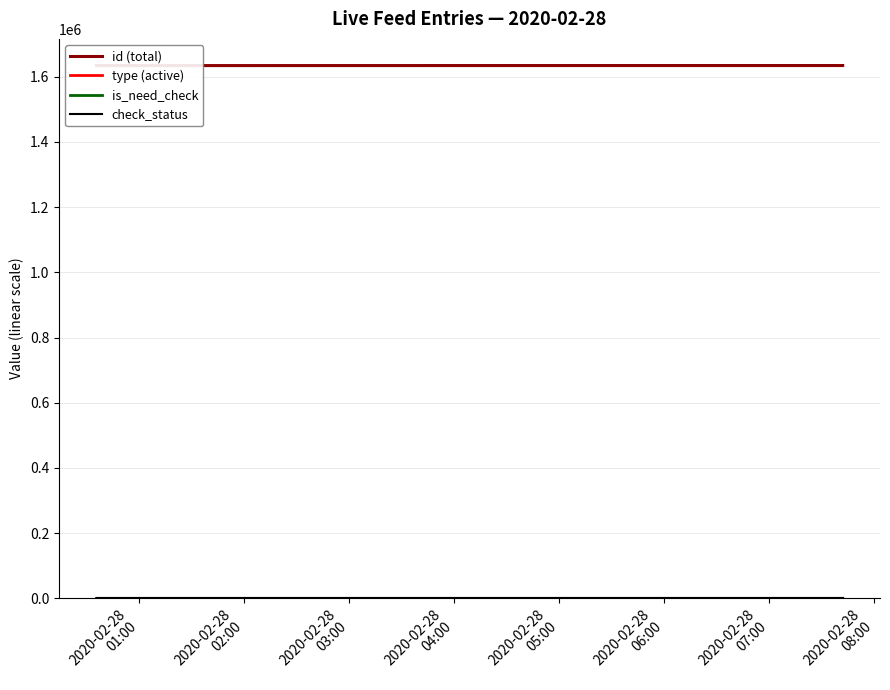

Is the value of check_status at 2020-02-28
05:00 greater than the value of type (active) at 8?

Yes